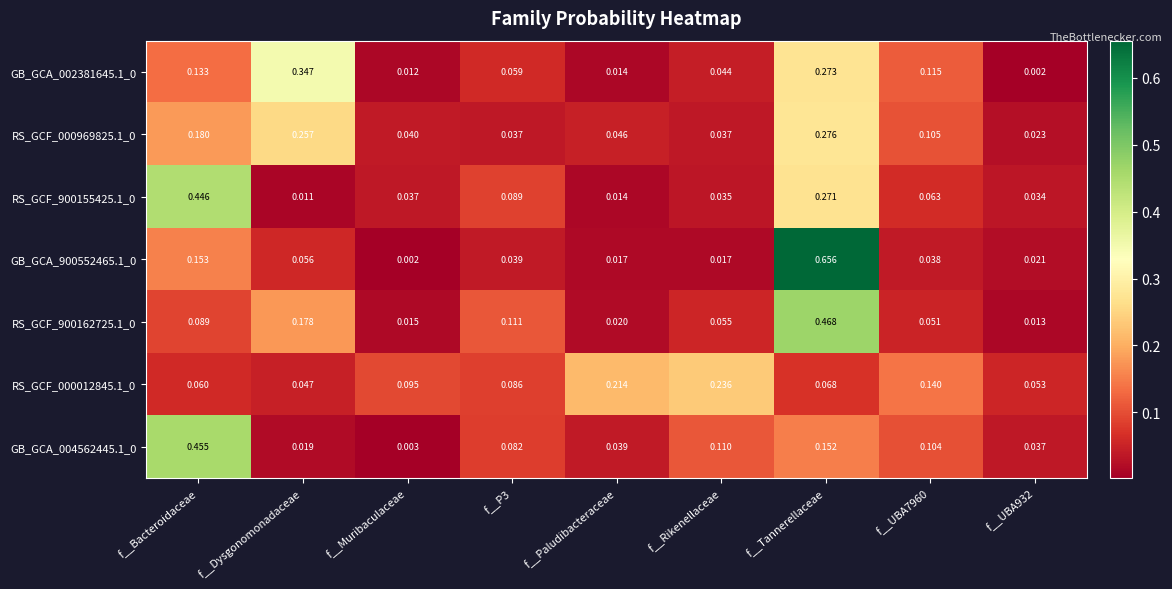

At which label is RS_GCF_900155425.1_0 closest to 0?

f__Dysgonomonadaceae